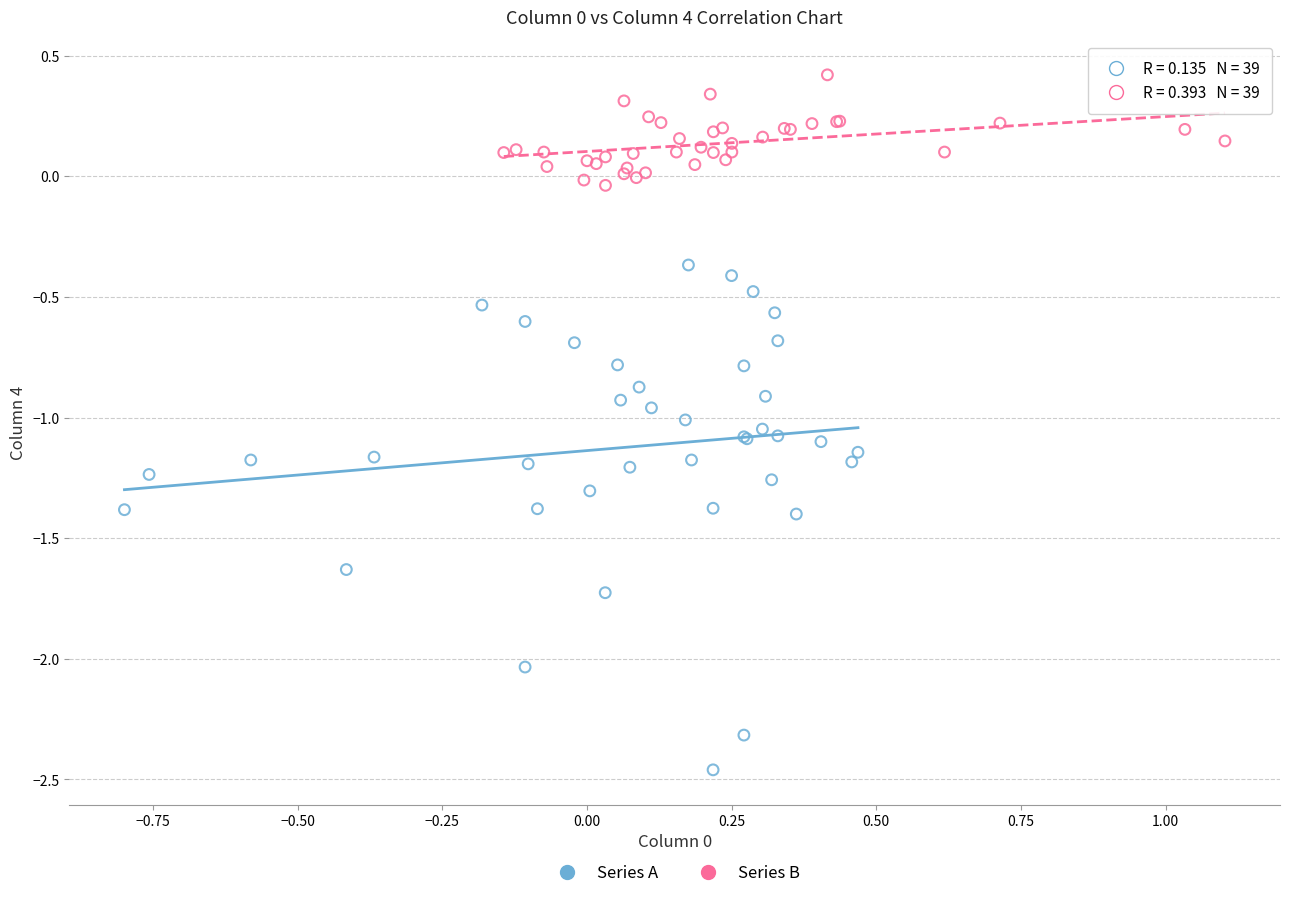

Which series has the largest Y range (max minus min)?

Series A